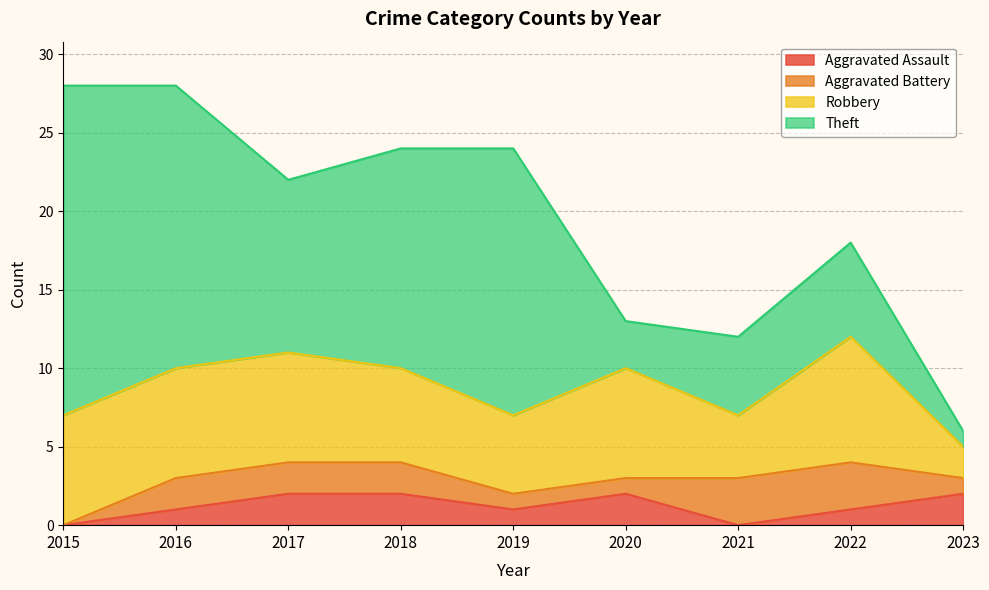

True or false: Aggravated Battery has more than 1 interior local peaks.

False